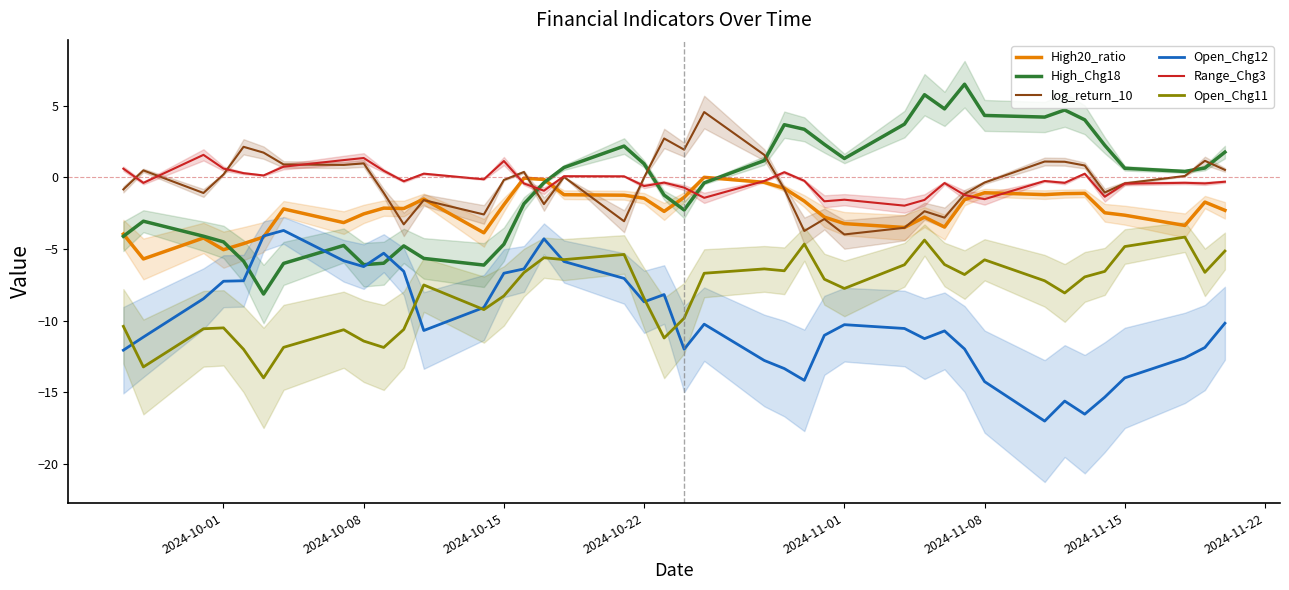

What is the minimum value for Range_Chg3?

-2.0